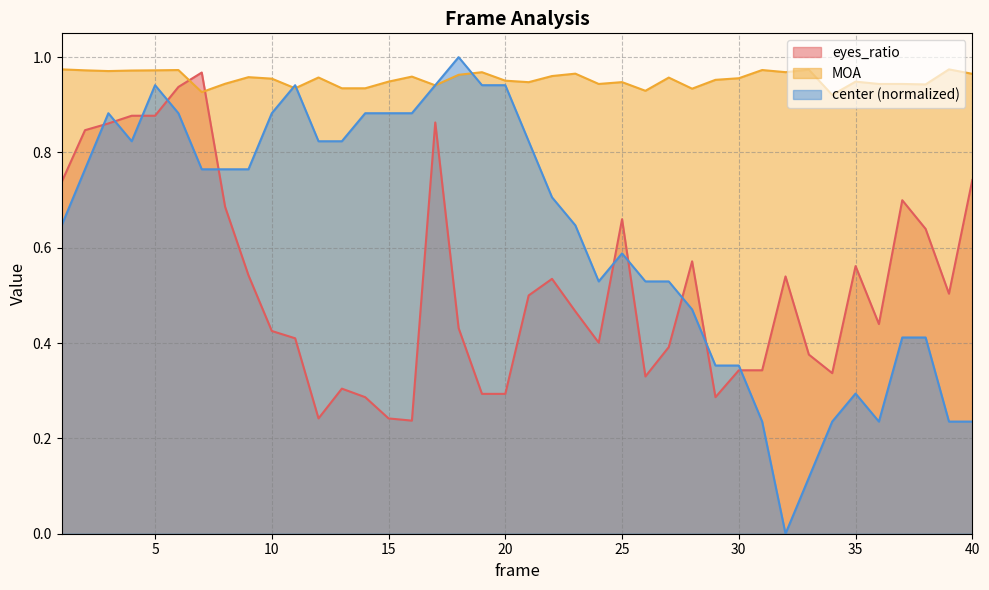

What is the total value across all series at 11?

2.3